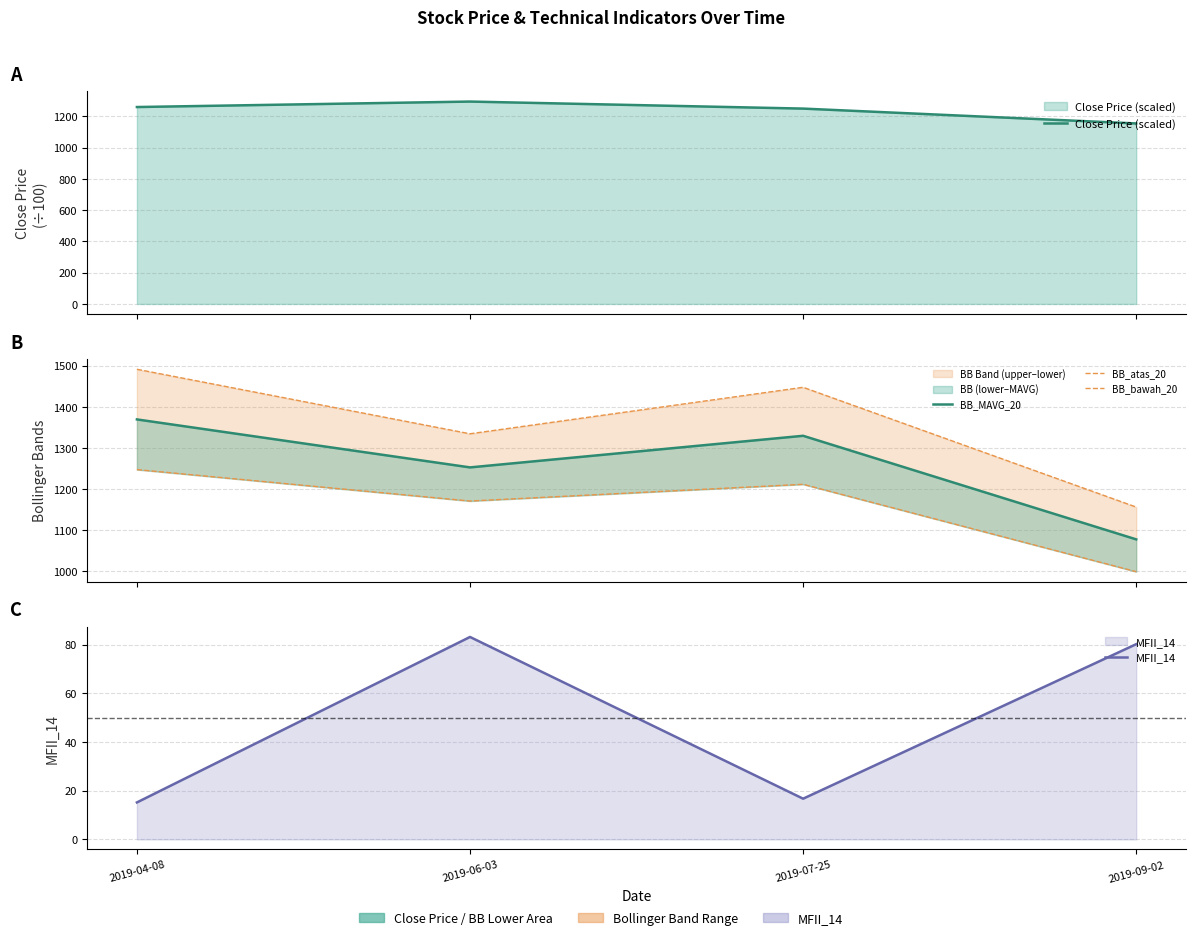

At which label does MFII_14 reach its peak?

2019-06-03